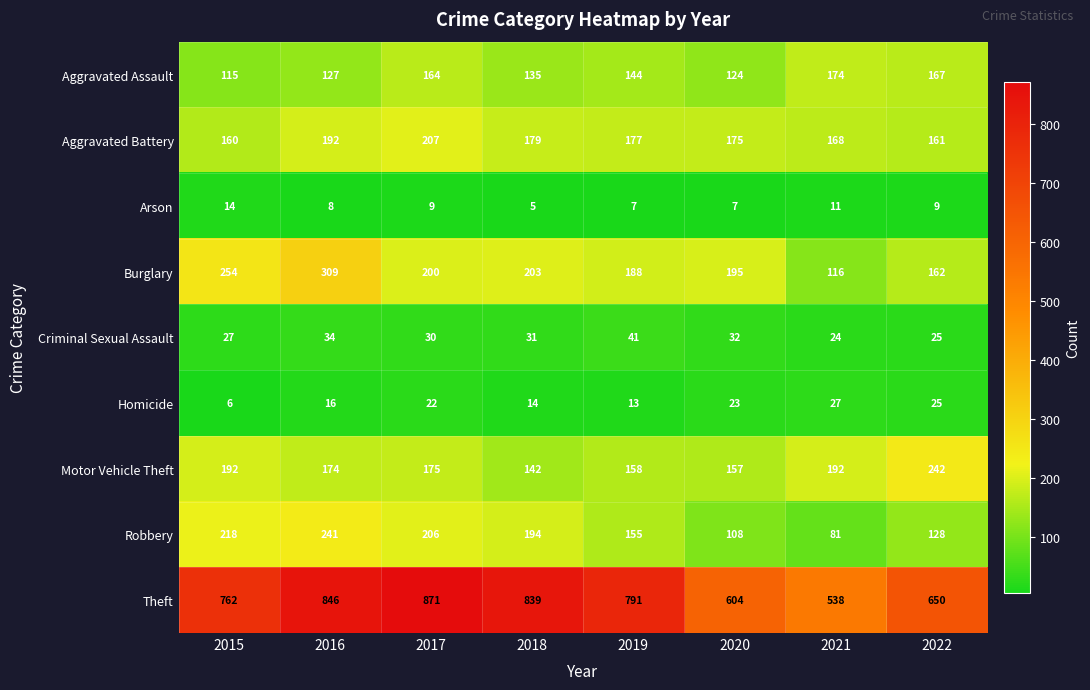

What is the maximum value shown in the chart?

871